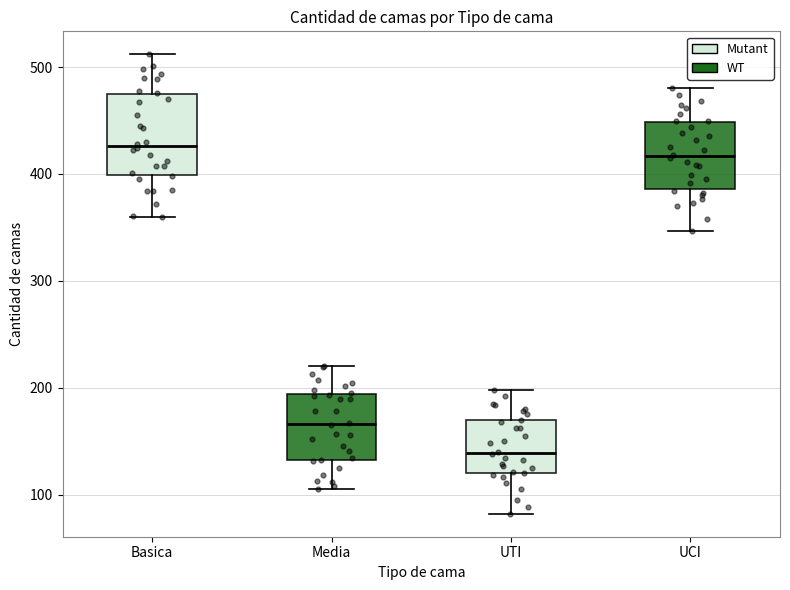

Where does the median line of the box for Media sit on the y-axis? The values are not printed on the chart, so give them approximately, as read against the axis.

170